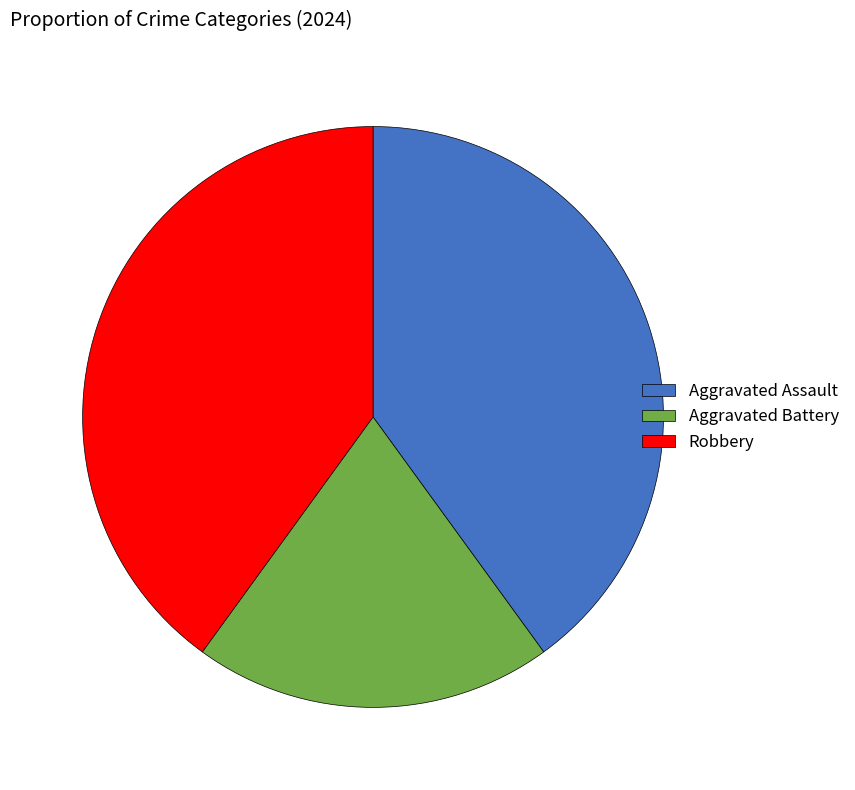

How many segments does this pie chart have?

3